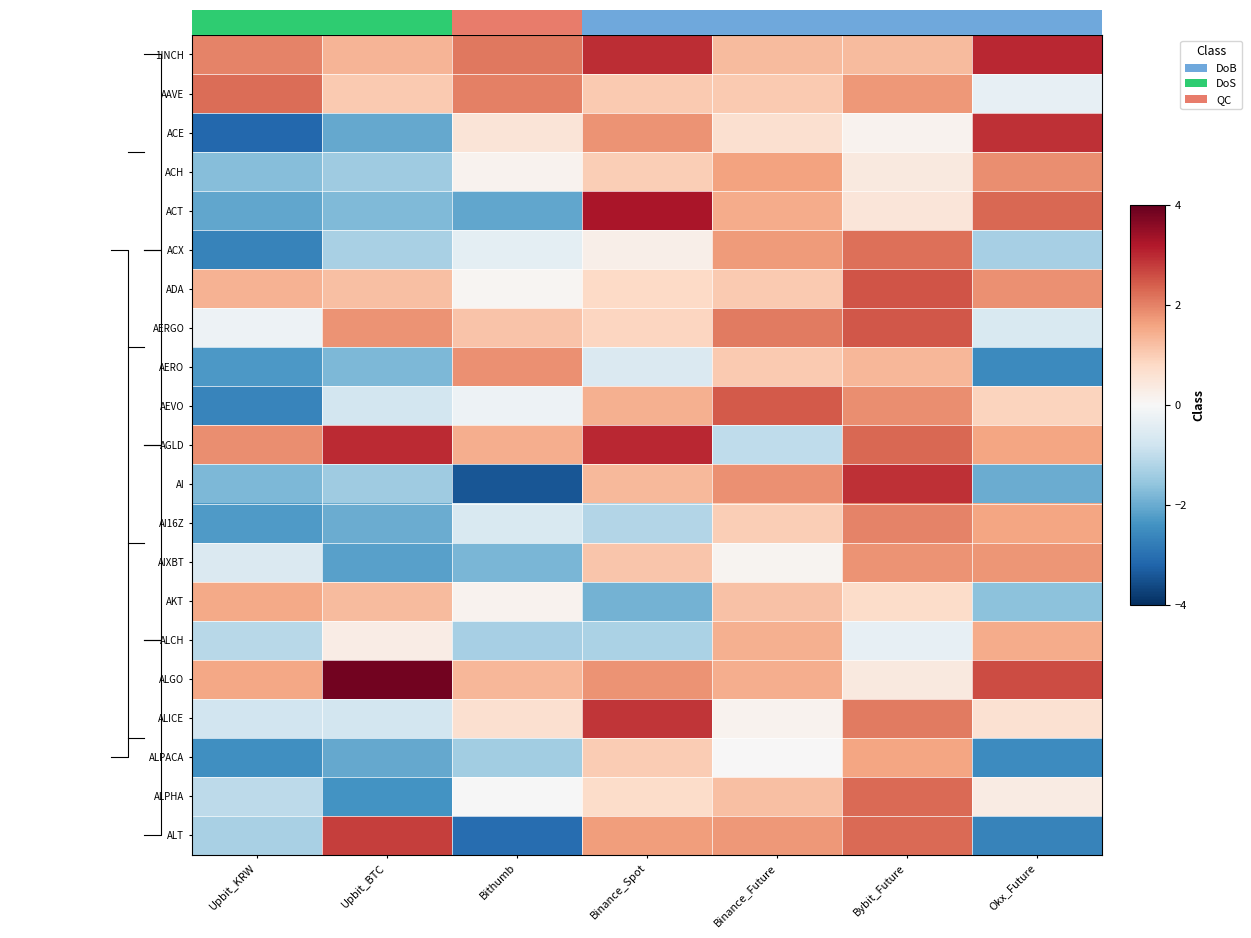

What is the maximum value shown in the chart?

3.9